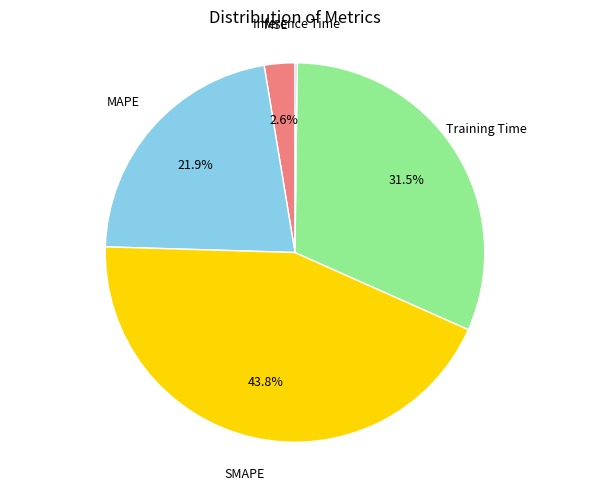

Does any single category account for the majority?

No